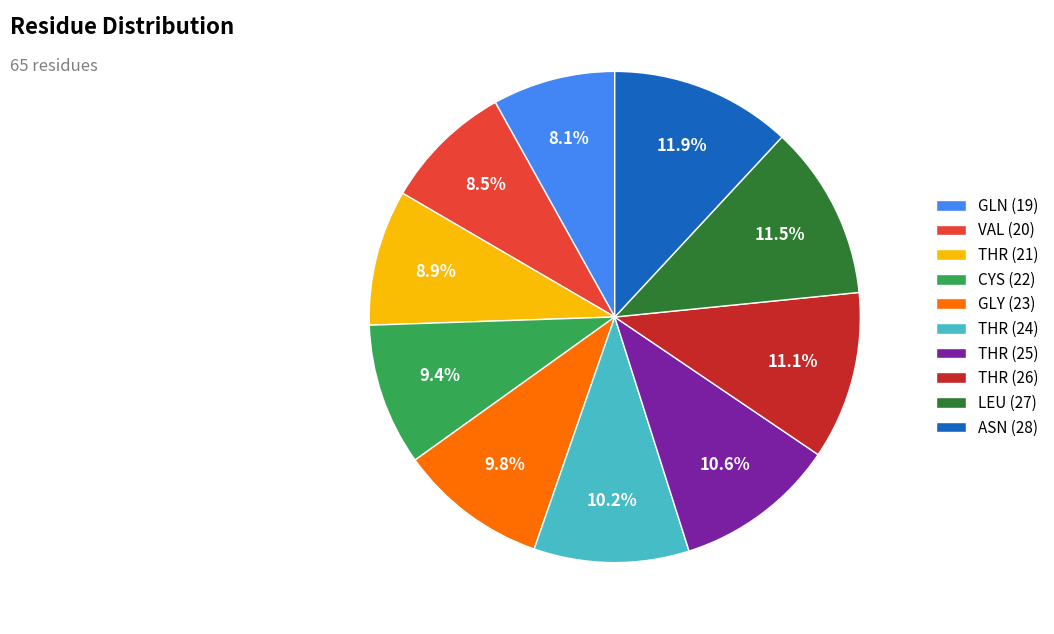

How many slices are in this pie chart?

10